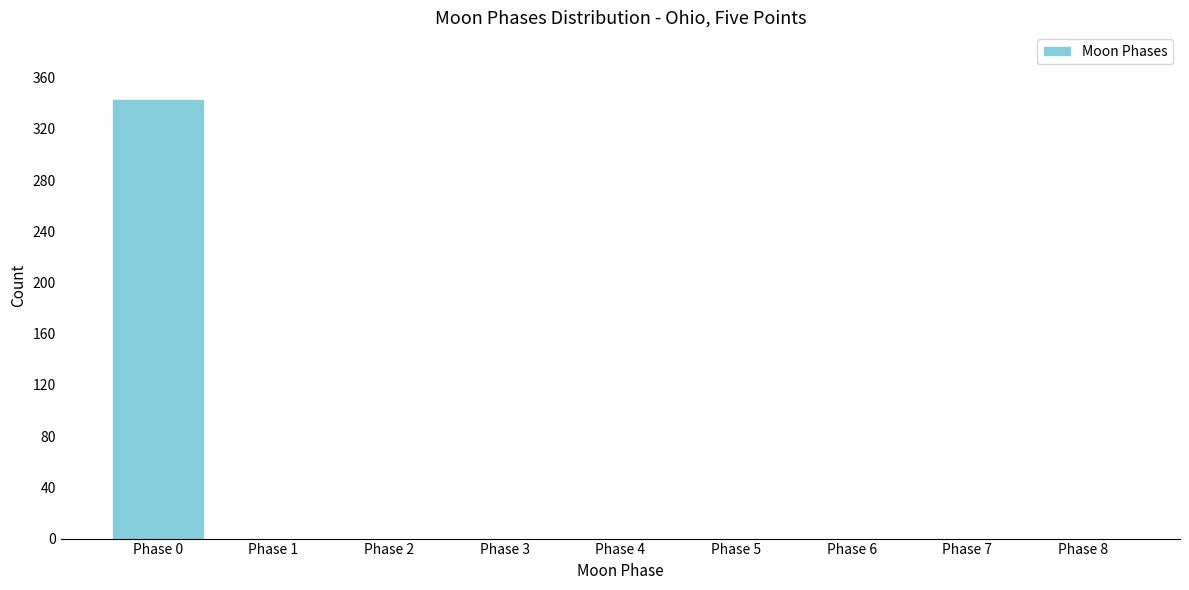

Reading left to right, list all the values displayed in this chart.

Phase 0=343	Phase 1=0	Phase 2=0	Phase 3=0	Phase 4=0	Phase 5=0	Phase 6=0	Phase 7=0	Phase 8=0